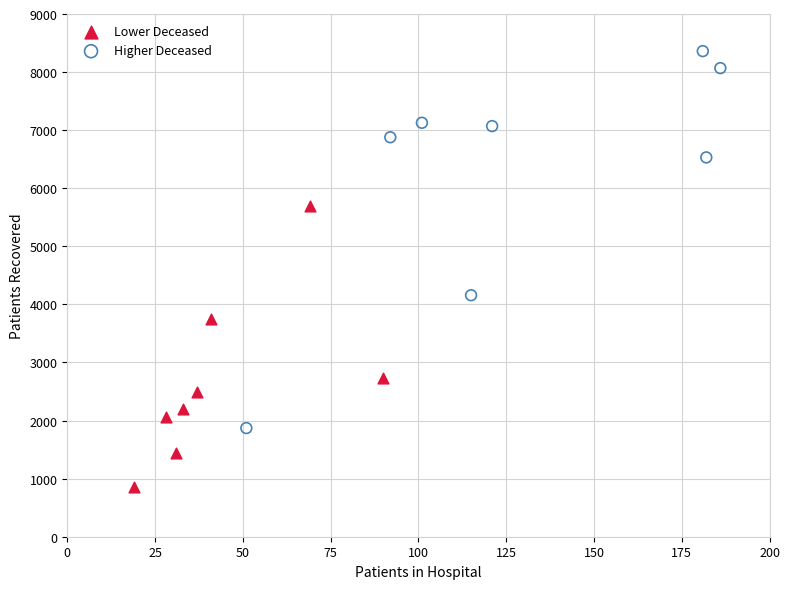

Which series contains the lowest Y value?

Lower Deceased